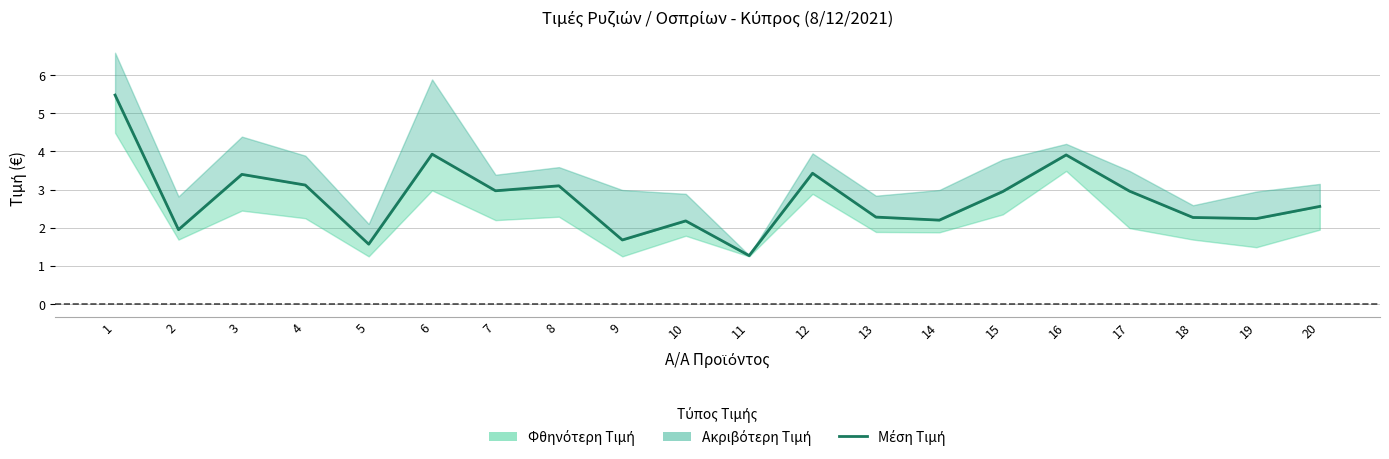

Which category has the lowest value across all series?

11